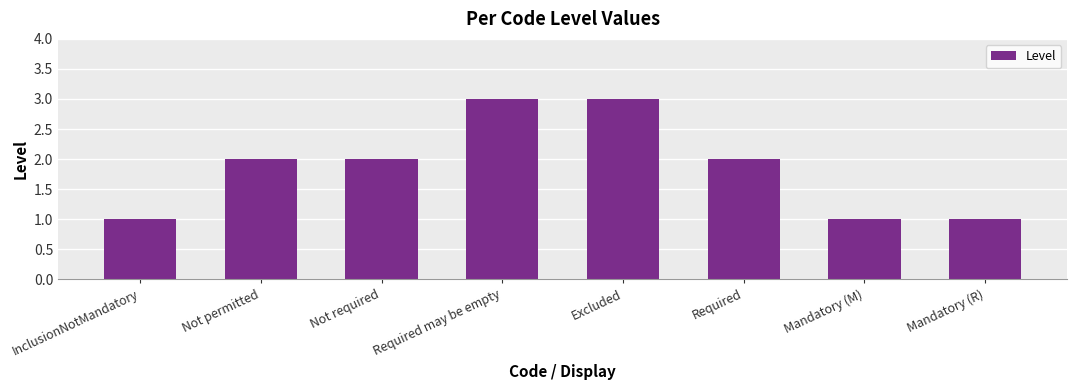

Is it true that the value at Not permitted is 1?

False